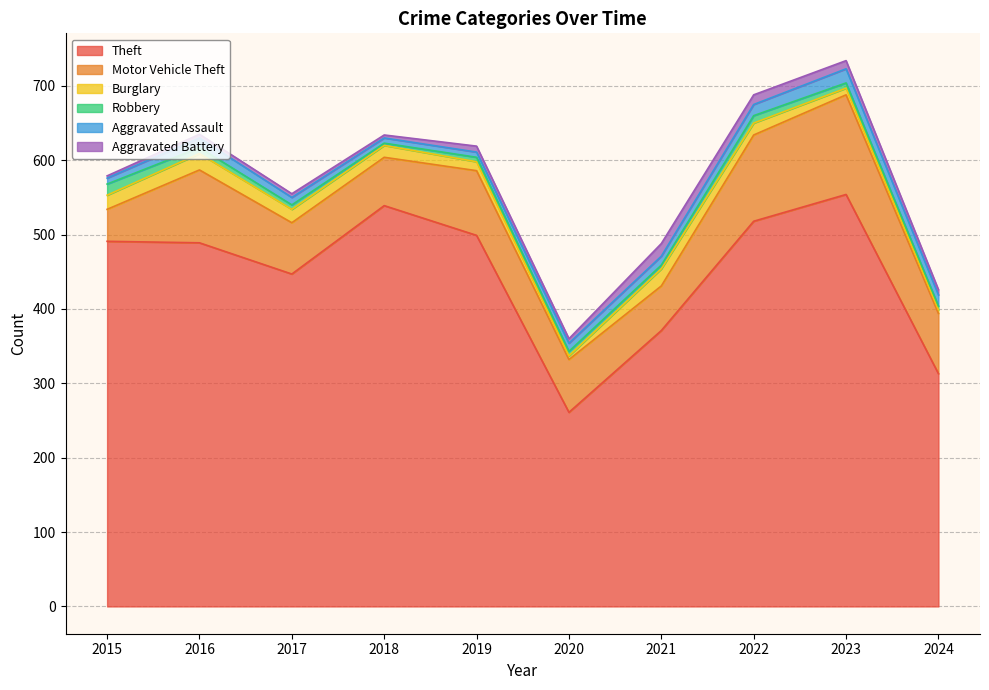

Reading right to left, extract all data points from this chart.

Theft: 2024=313	2023=554	2022=518	2021=371	2020=261	2019=499	2018=539	2017=447	2016=489	2015=491
Motor Vehicle Theft: 2024=81	2023=134	2022=116	2021=60	2020=71	2019=87	2018=65	2017=69	2016=98	2015=43
Burglary: 2024=5	2023=9	2022=16	2021=23	2020=5	2019=12	2018=16	2017=18	2016=22	2015=19
Robbery: 2024=5	2023=7	2022=10	2021=5	2020=6	2019=6	2018=3	2017=6	2016=8	2015=15
Aggravated Assault: 2024=15	2023=19	2022=15	2021=12	2020=11	2019=7	2018=7	2017=10	2016=13	2015=8
Aggravated Battery: 2024=7	2023=11	2022=13	2021=17	2020=6	2019=8	2018=4	2017=5	2016=5	2015=3